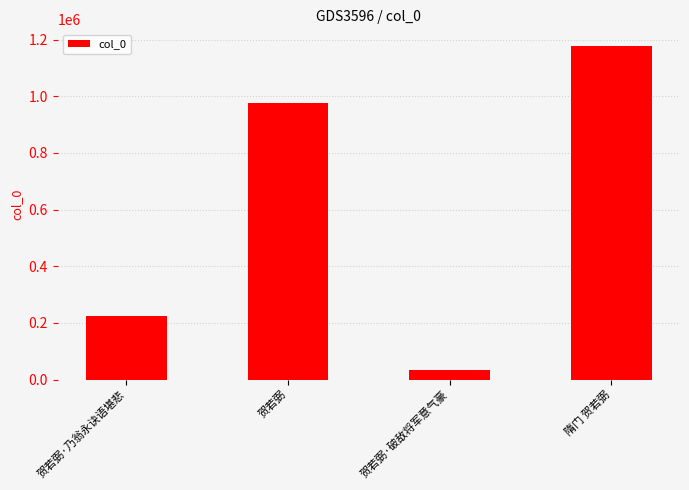

What is the sum of the values at 贺若弼·破敌将军意气豪 and 隋门 贺若弼?

1211649